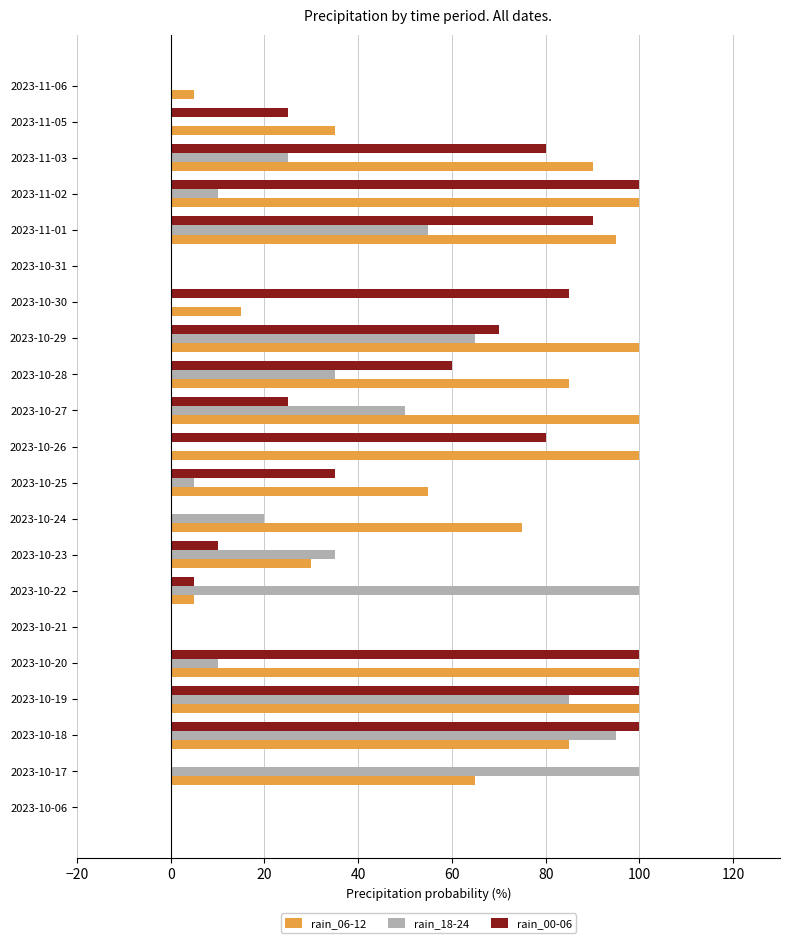

What is the sum of all rain_18-24 values?

690